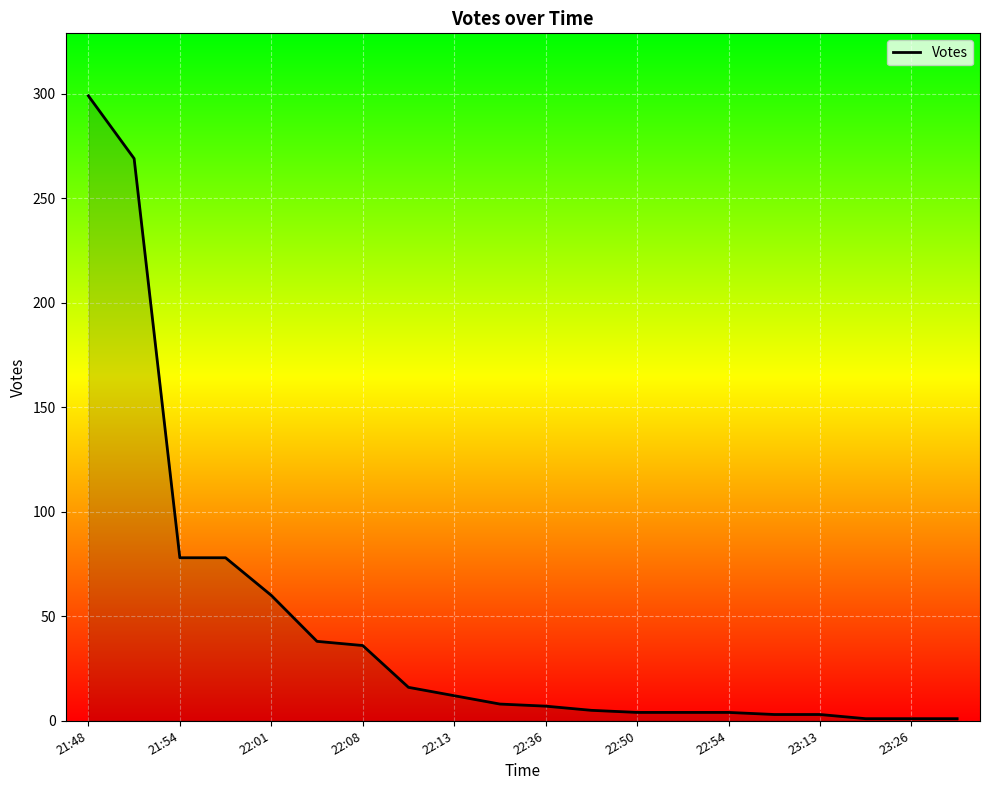

What is the maximum value shown in the chart?

299